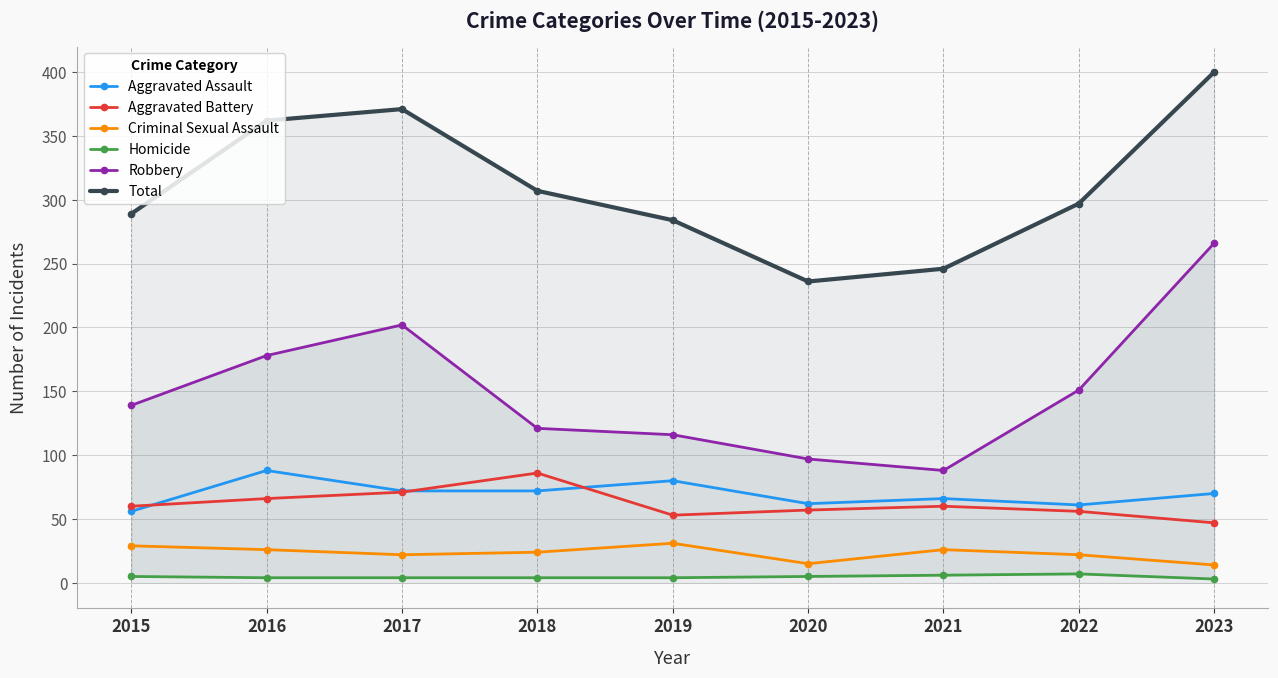

At how many categories does at least one series exceed 93?

9